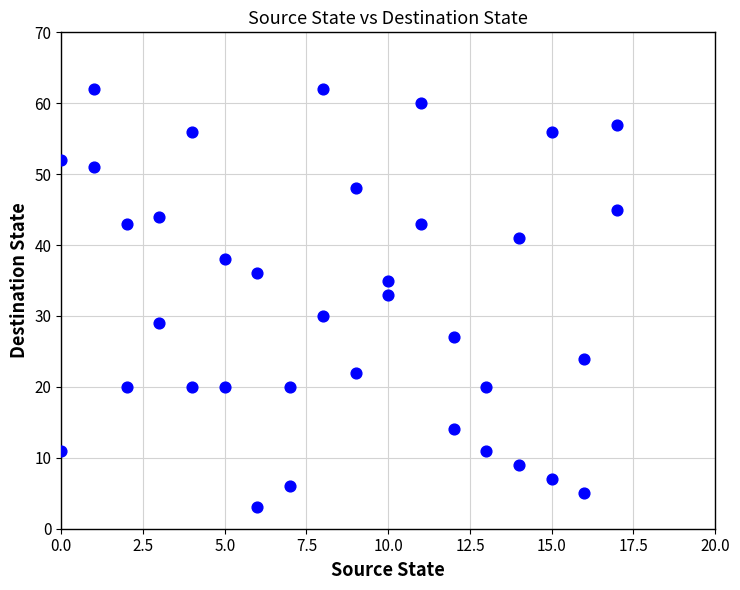

What is the range of X values (max minus min)?

17